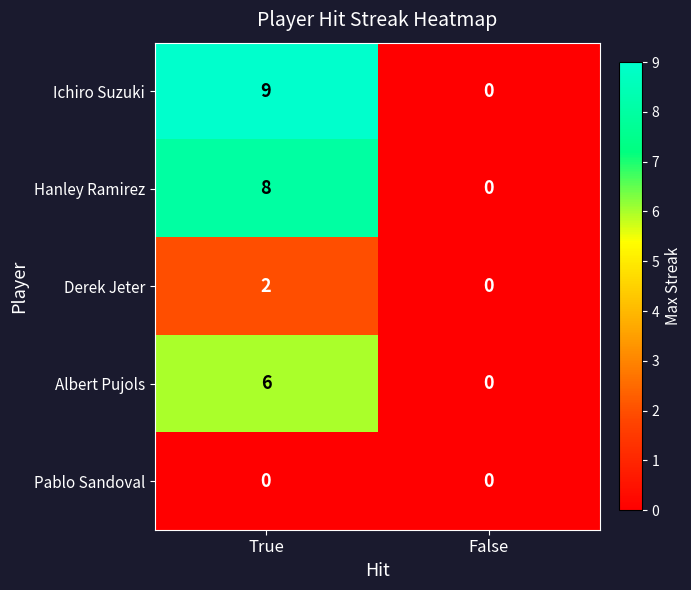

What is the average value of the Albert Pujols series?

3